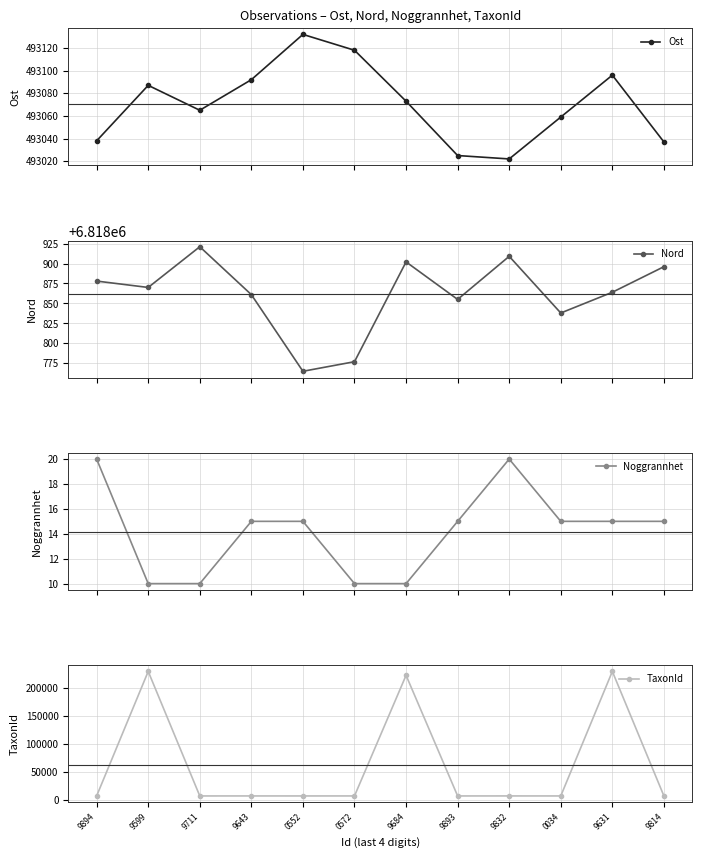

True or false: Ost has more than 0 points higher than both neighbors.

True